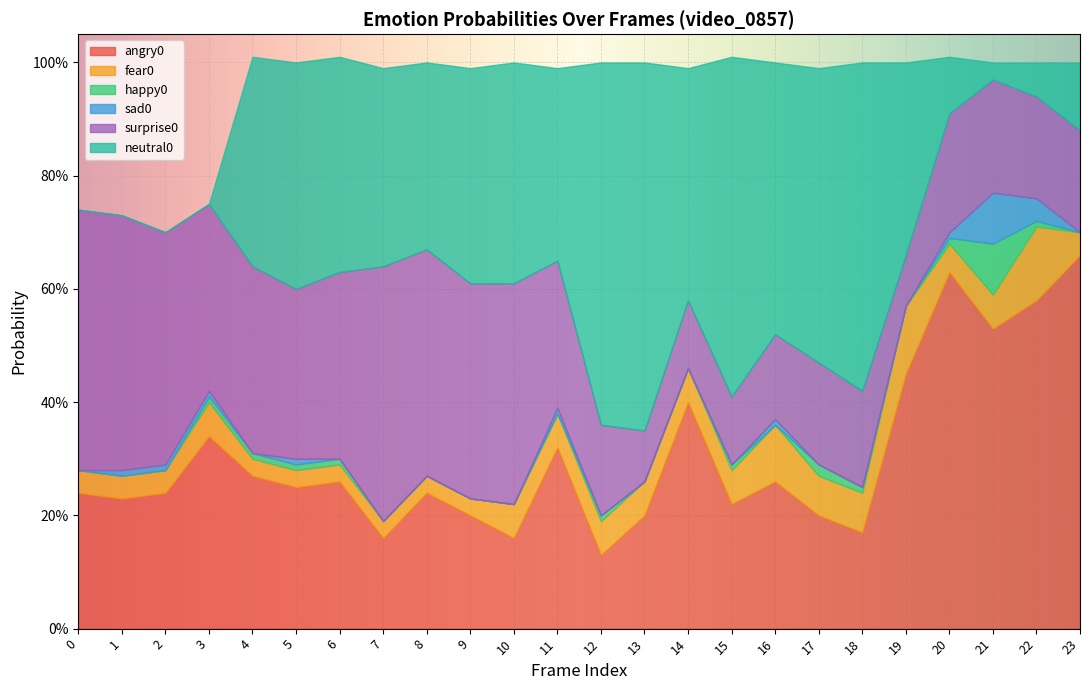

What is the total value across all series at 23?

1.0